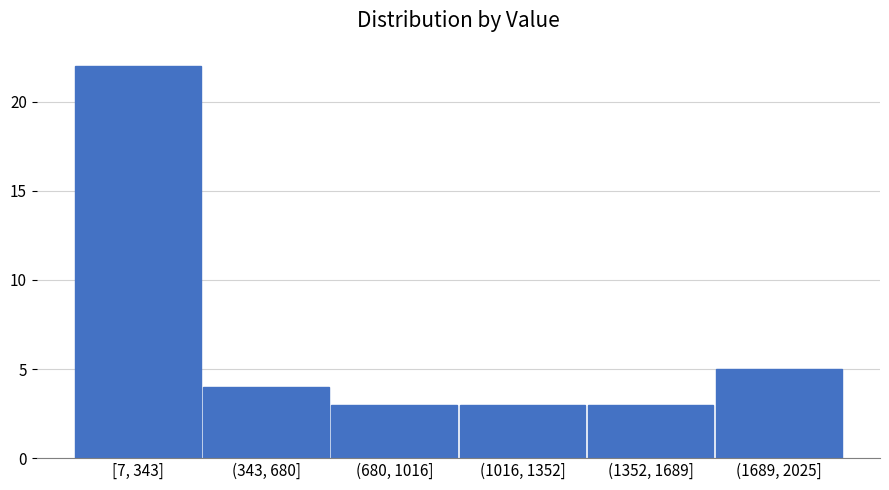

Reading right to left, what are all the values shown in this chart?

5	3	3	3	4	22